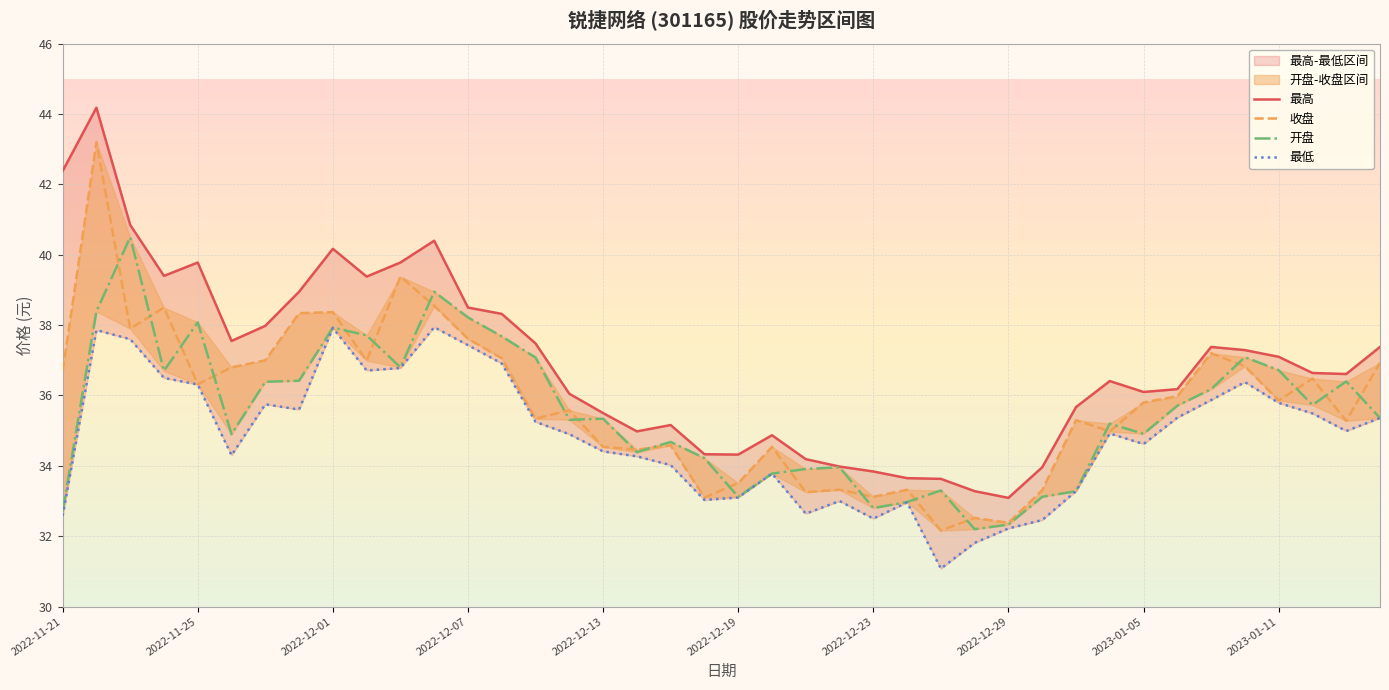

At which category does the chart reach its minimum across all series?

26